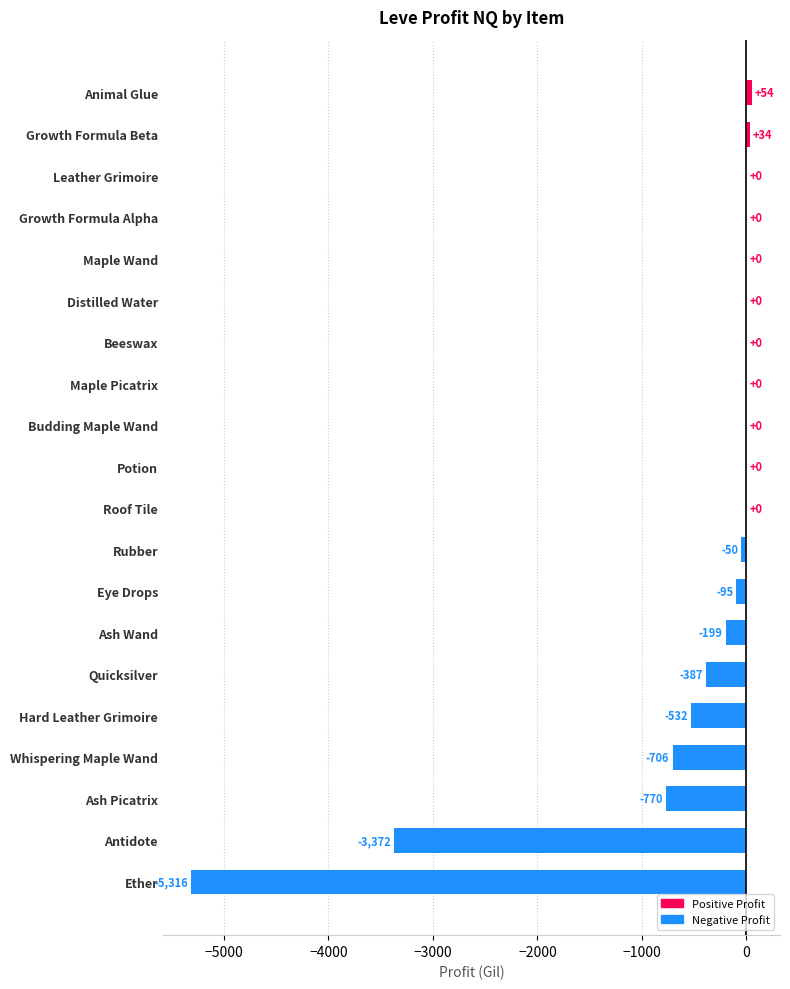

What is the maximum value shown in the chart?

53.5